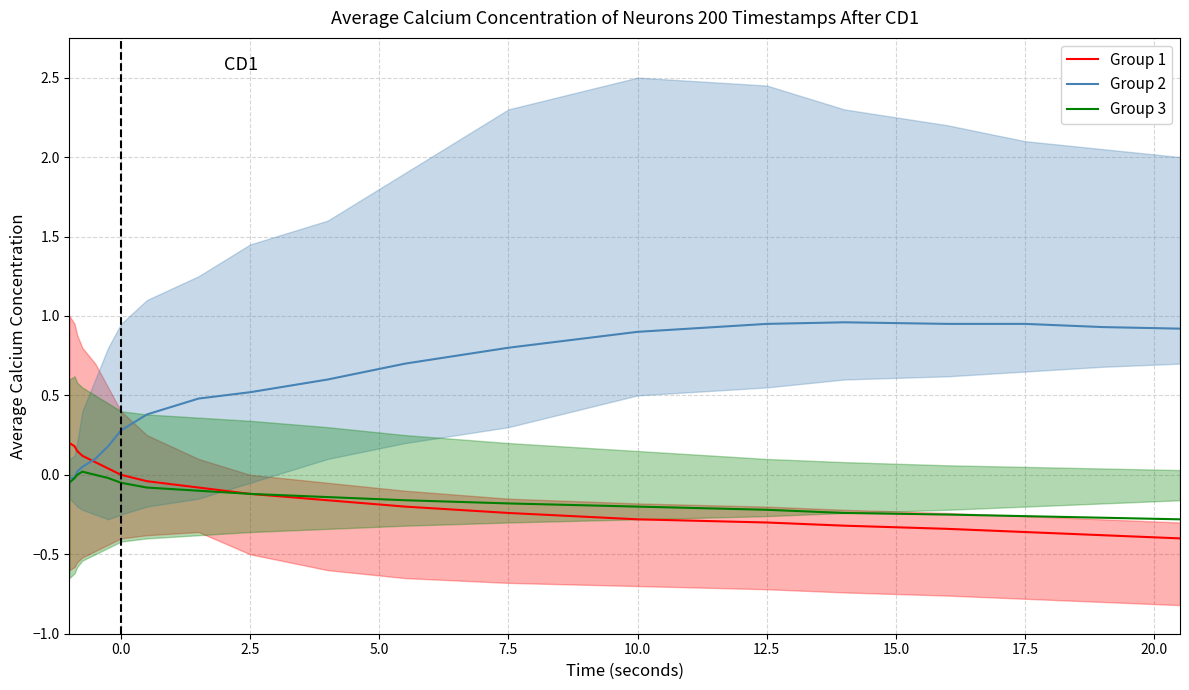

What is the minimum value shown in the chart?

-0.4